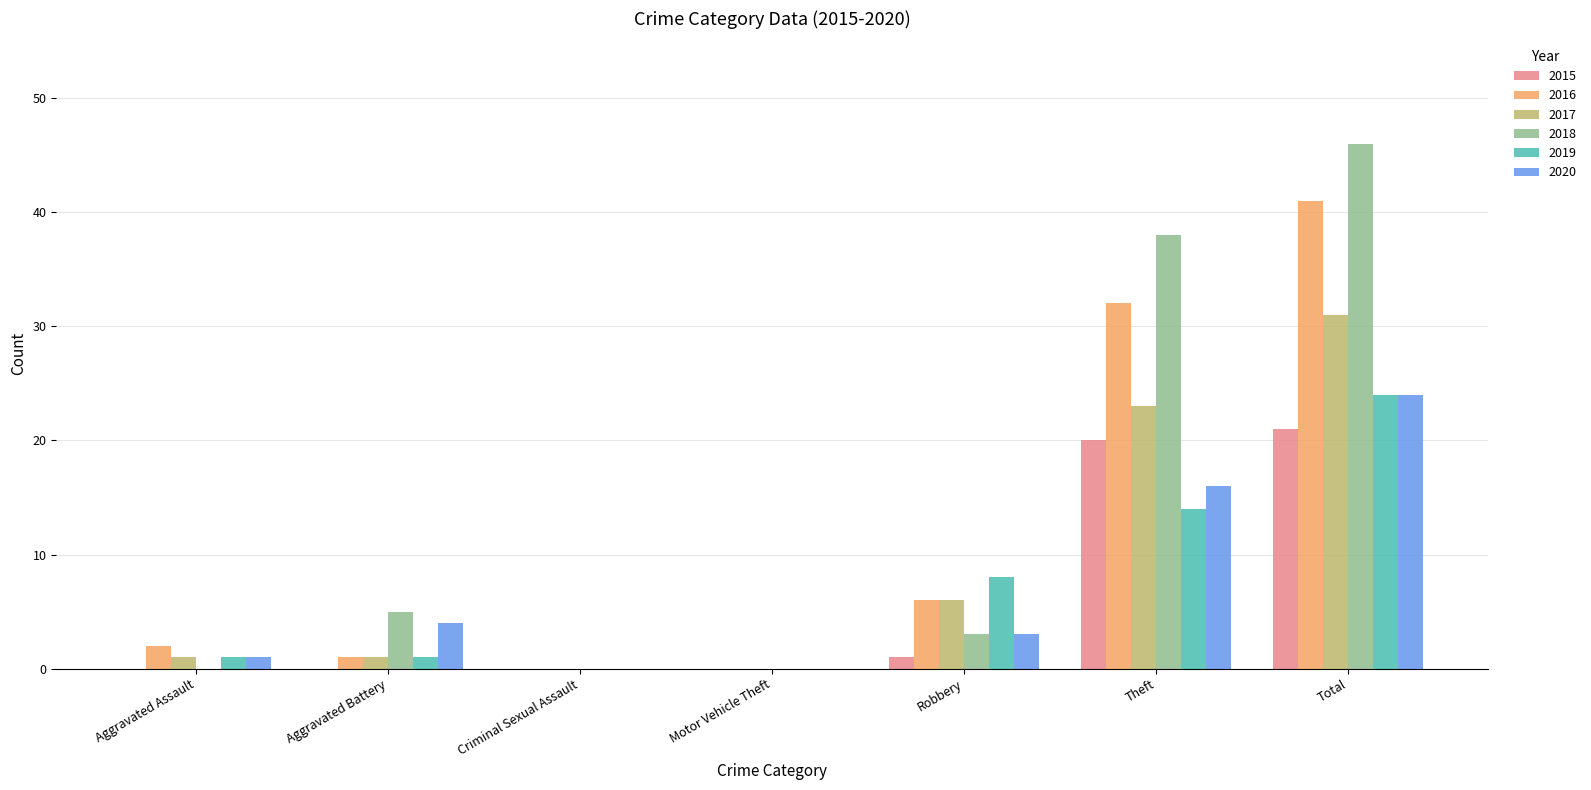

What is the sum of all 2016 values?

82